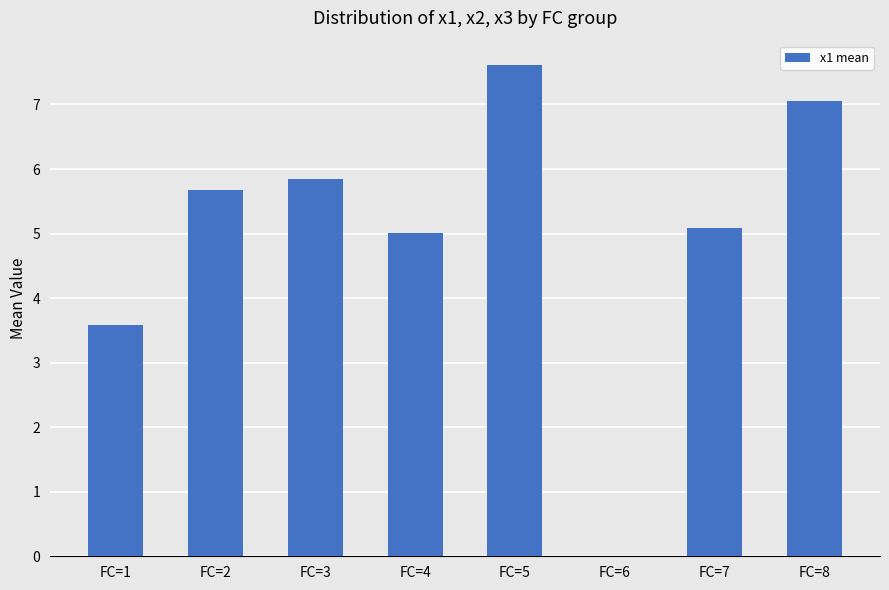

Reading left to right, extract all data points from this chart.

FC=1=3.6	FC=2=5.7	FC=3=5.8	FC=4=5.0	FC=5=7.6	FC=6=0.0	FC=7=5.1	FC=8=7.1